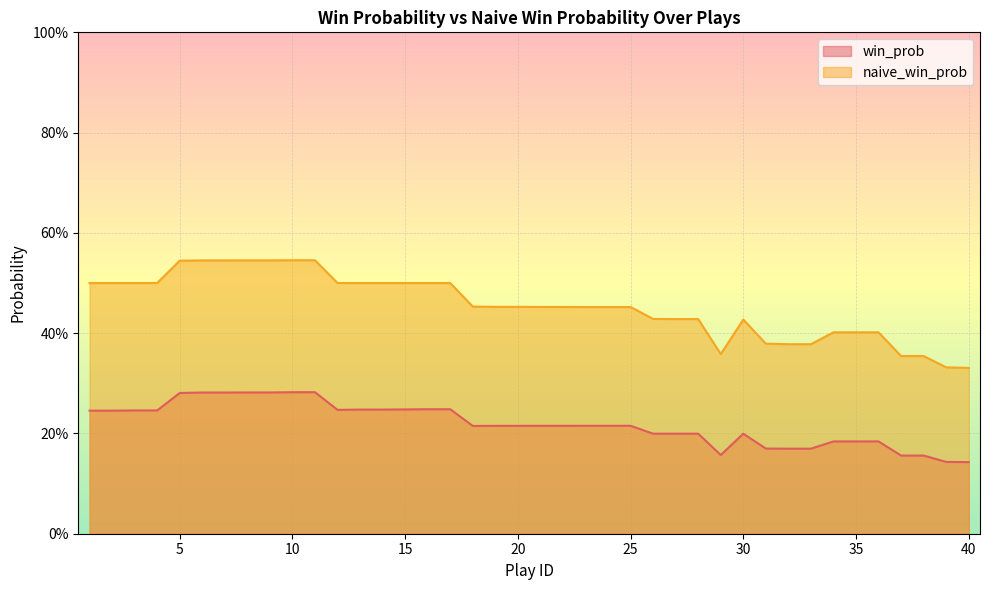

True or false: win_prob has a value of 0.1 at 39.

True